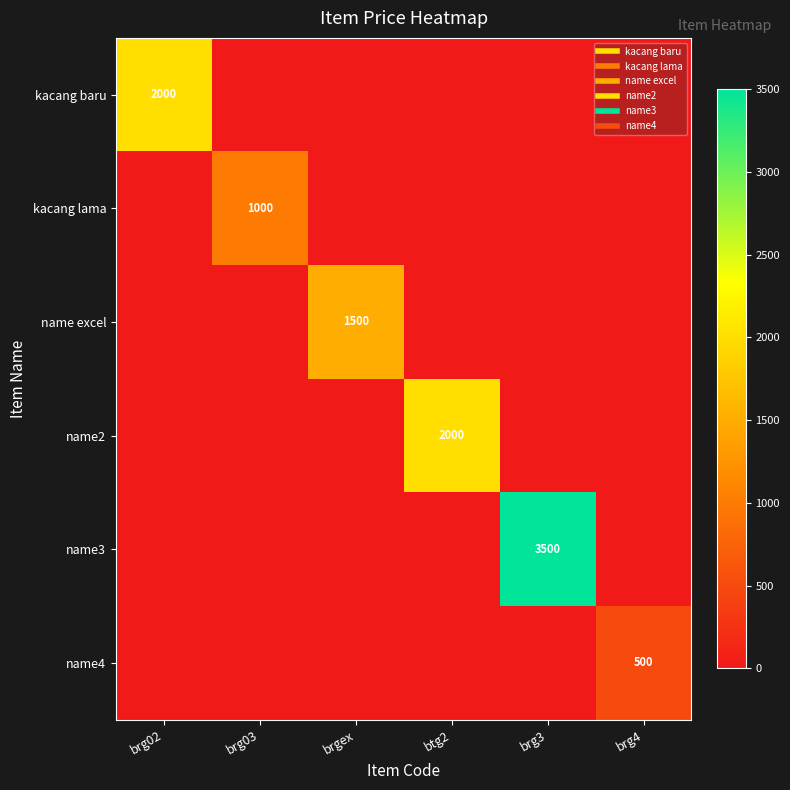

The value of name4 at brgex is 0. True or false?

True